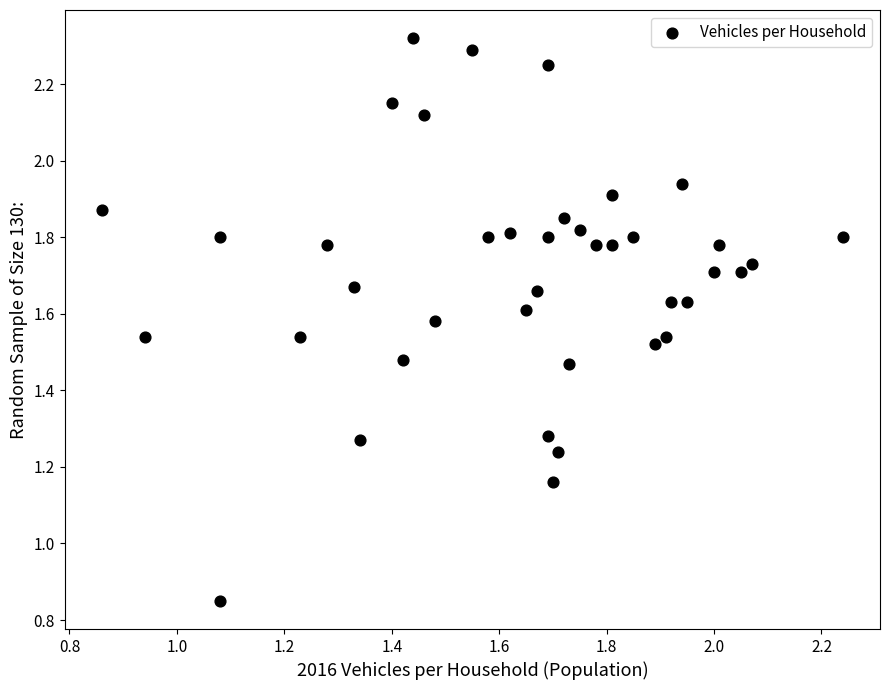

What is the range of X values (max minus min)?

1.4